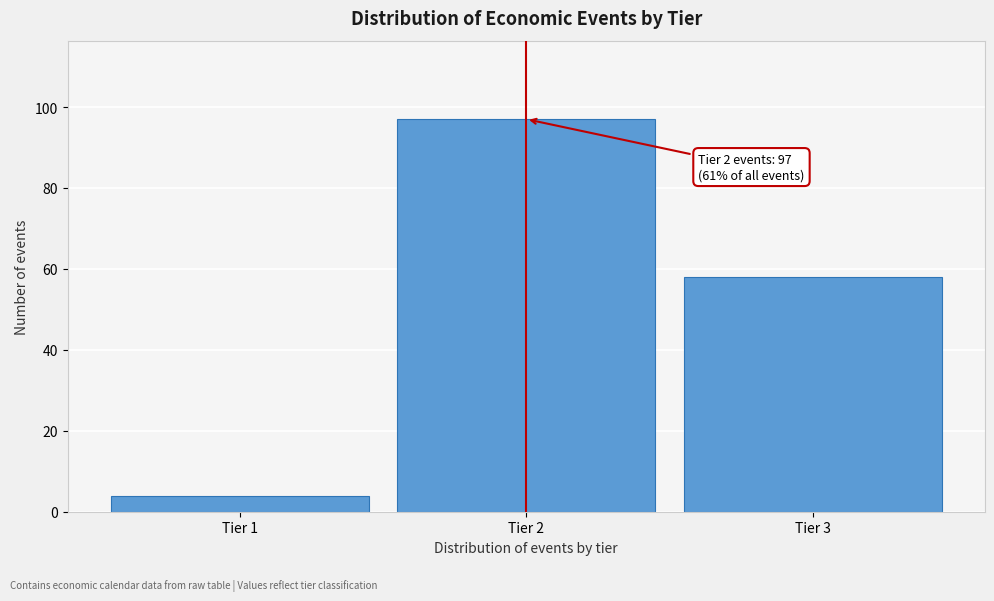

Reading right to left, extract all data points from this chart.

58	97	4